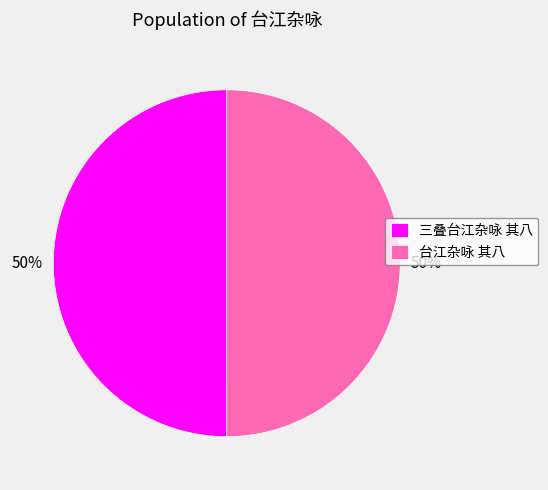

Approximately how many times larger is the value at 台江杂咏 其八 compared to 三叠台江杂咏 其八?

1.0